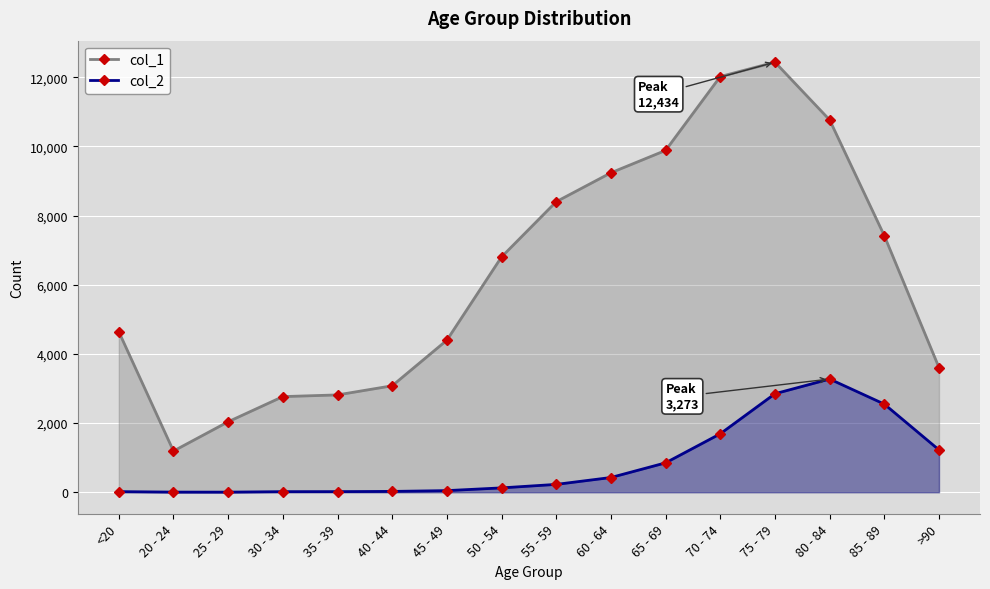

True or false: col_2 and col_1 cross at least once.

False